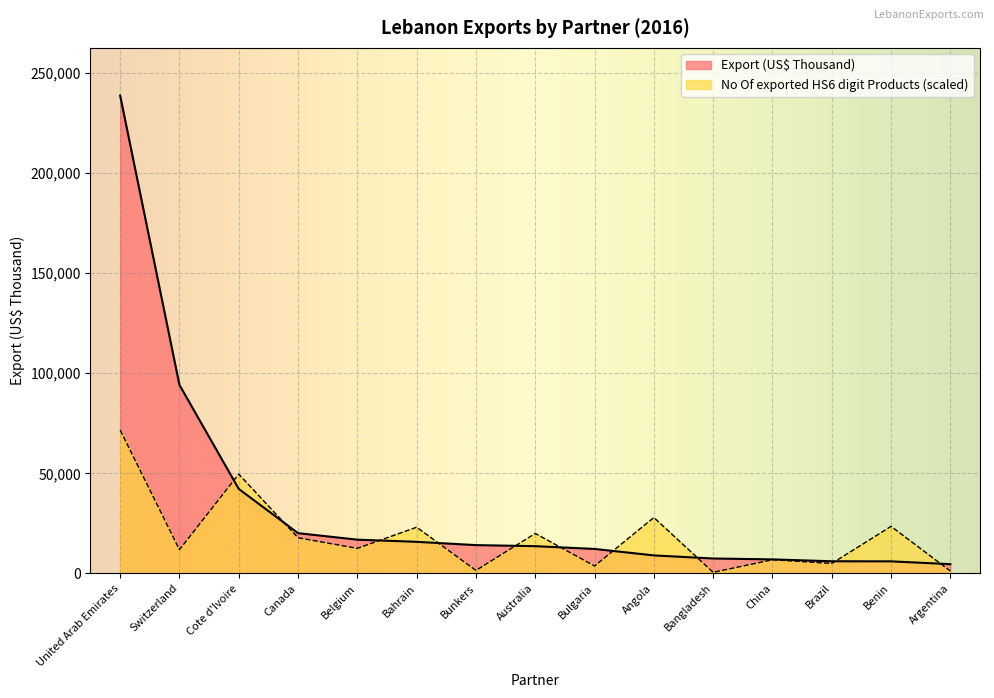

Where does the Export (US$ Thousand) series first go above 13613?

United Arab Emirates